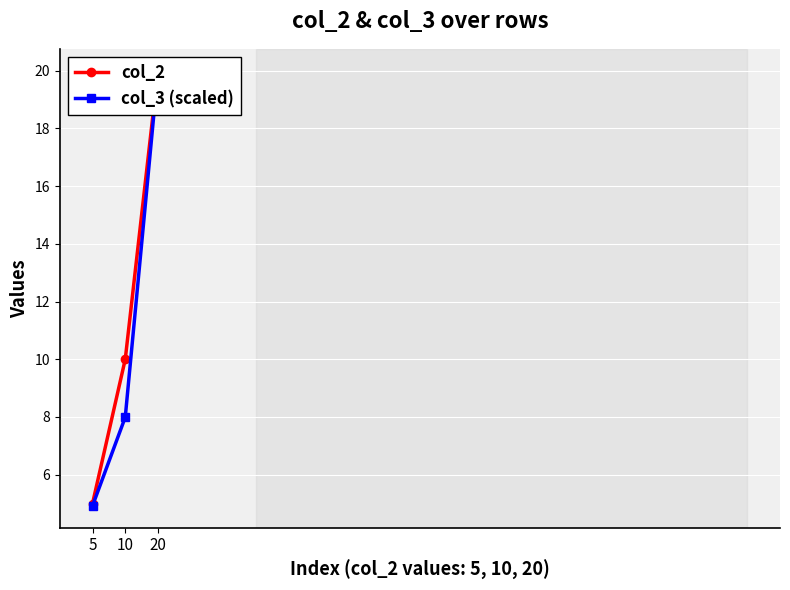

Where is col_3 (scaled) nearest to the value 12?

10